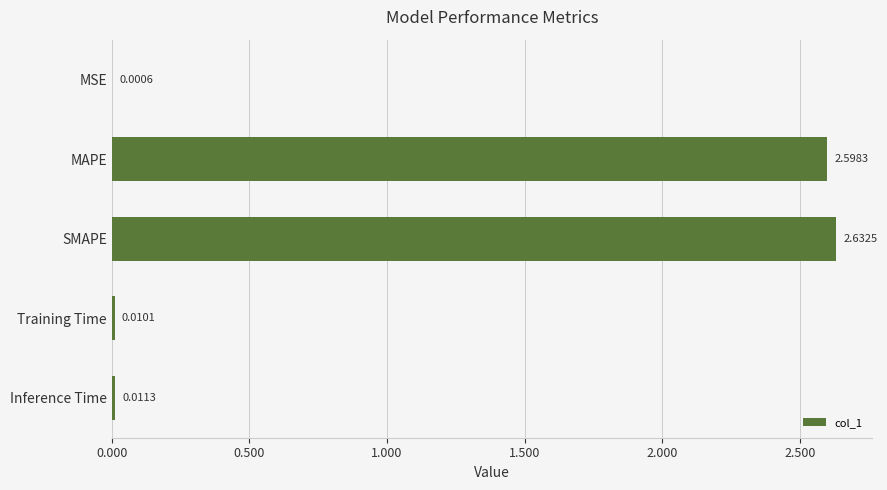

Where is the data nearest to the value 1?

Inference Time